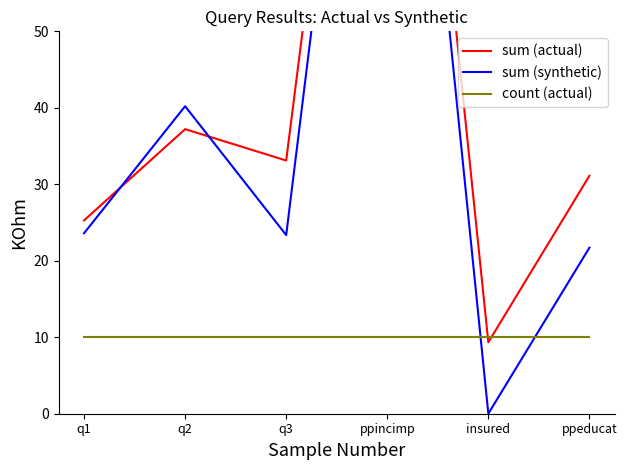

Is this an area chart (filled region under the line)?

No